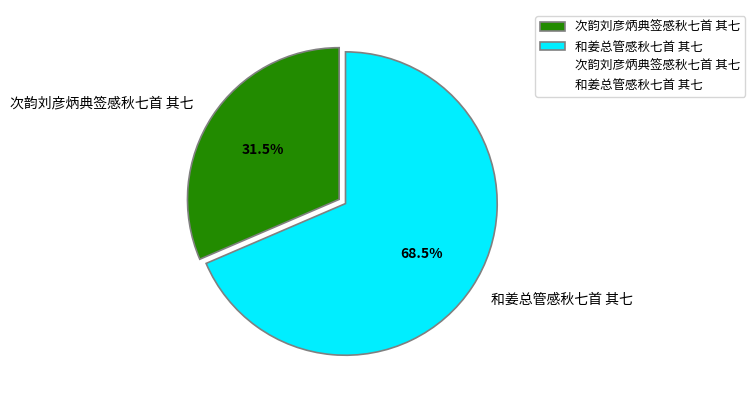

Rank the categories by value from highest to lowest.

和姜总管感秋七首 其七, 次韵刘彦炳典签感秋七首 其七